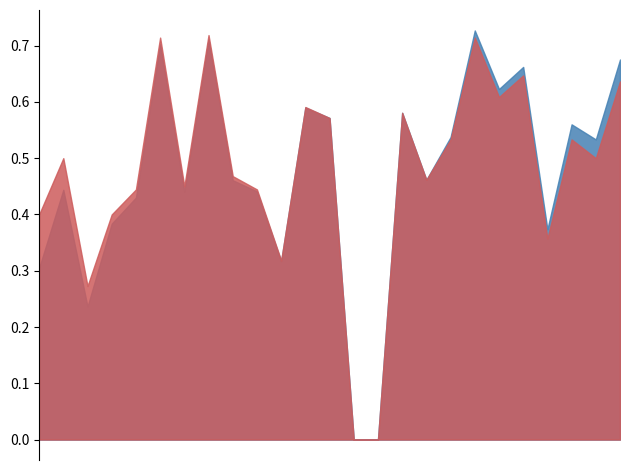

Rank the series at 3 from lowest to highest value.

accuracy, f1